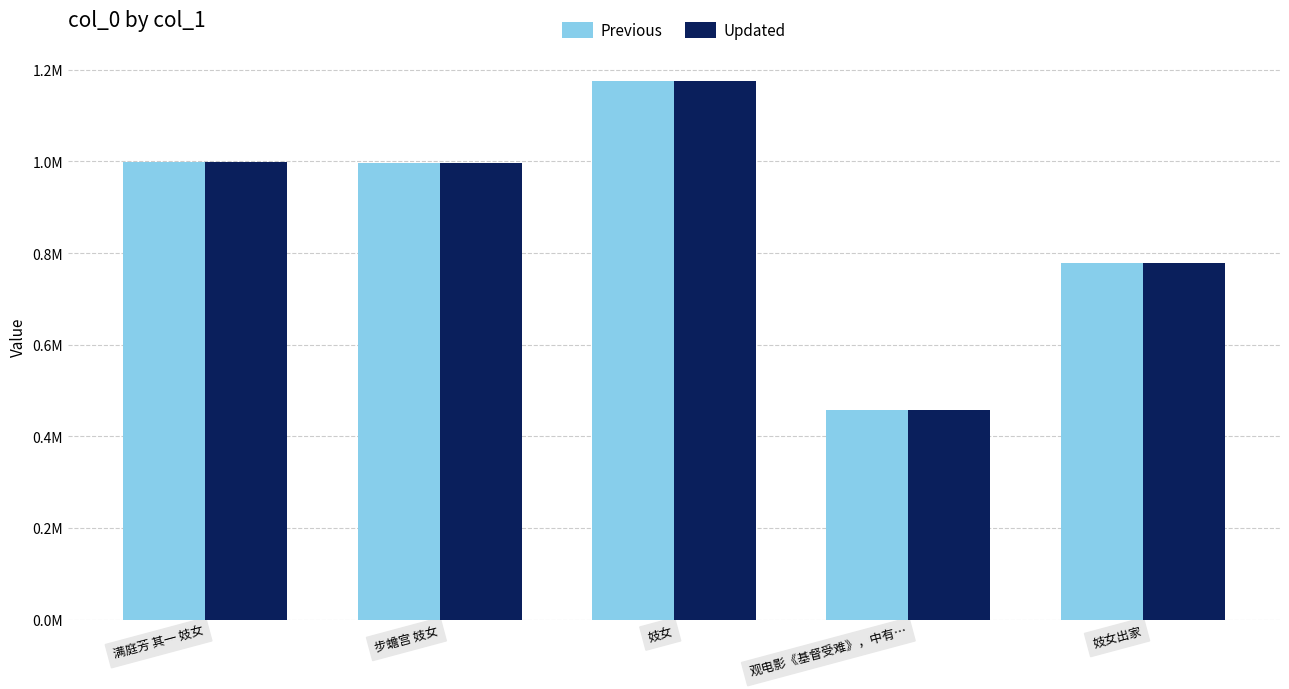

What are all the series names shown in the legend?

Previous, Updated